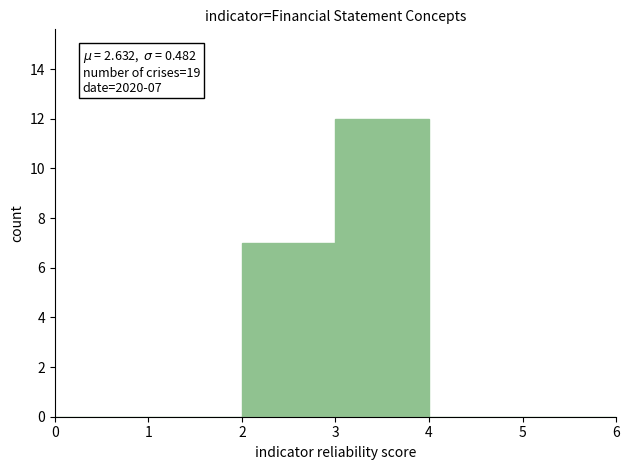

Which range on the x-axis has the tallest bar?

3 to 4